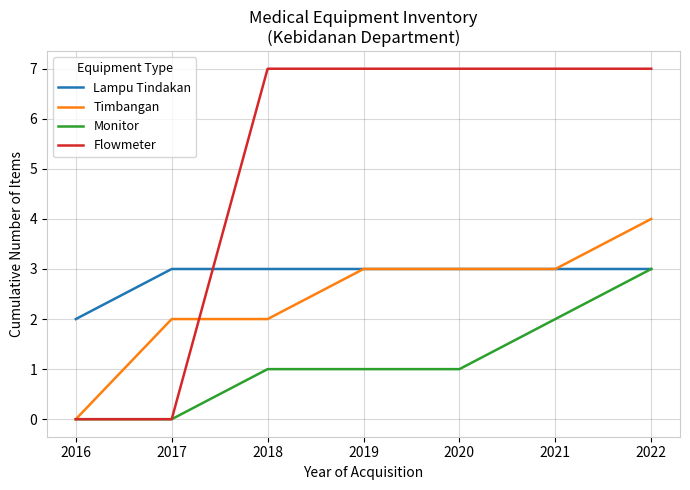

Count the number of data series in this chart.

4